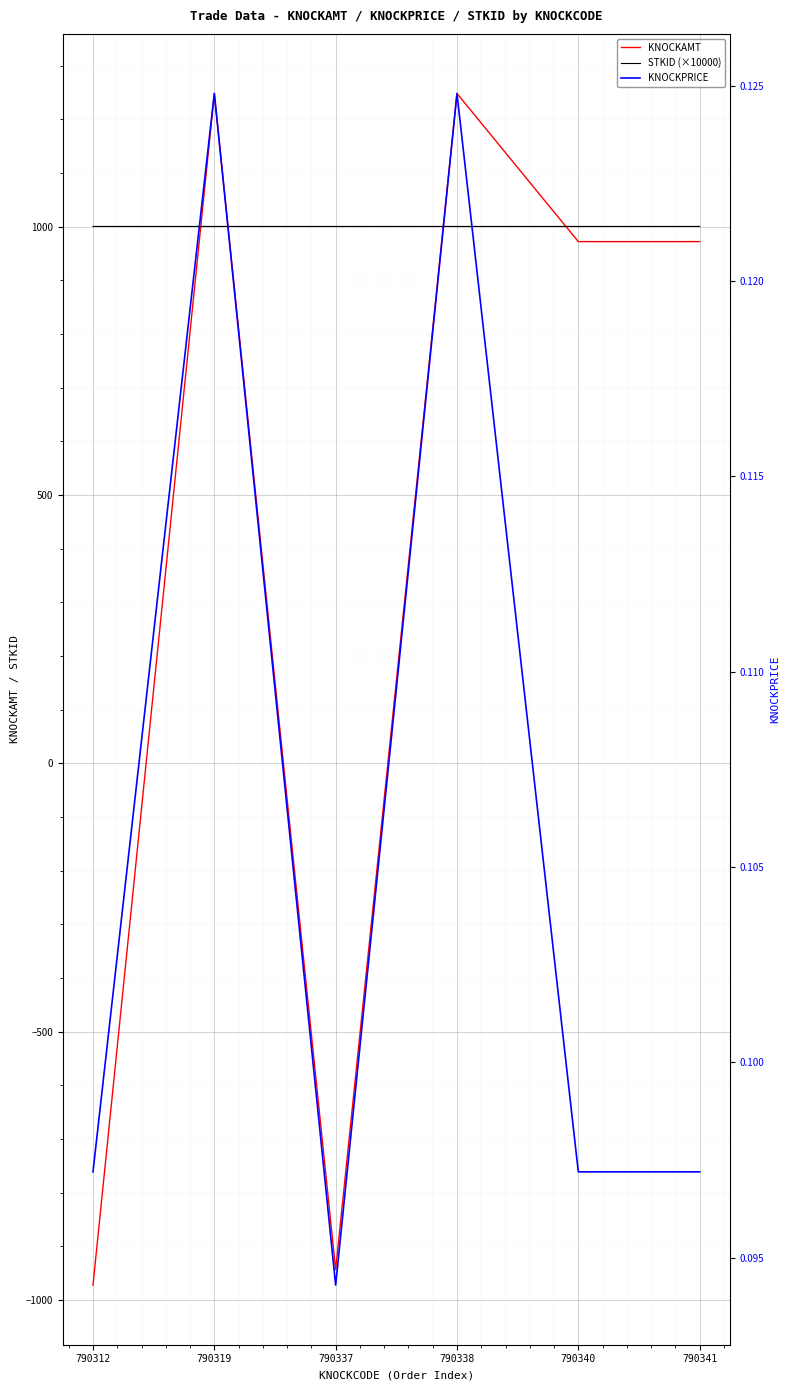

Does the chart display data point markers on the line(s)?

No